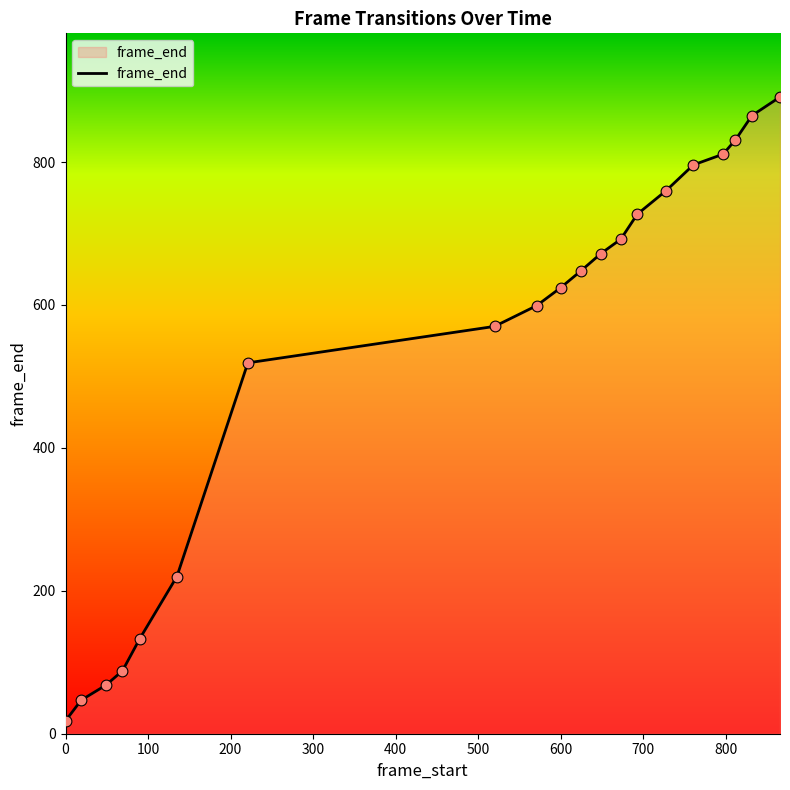

What is the difference between the maximum and minimum values?

873